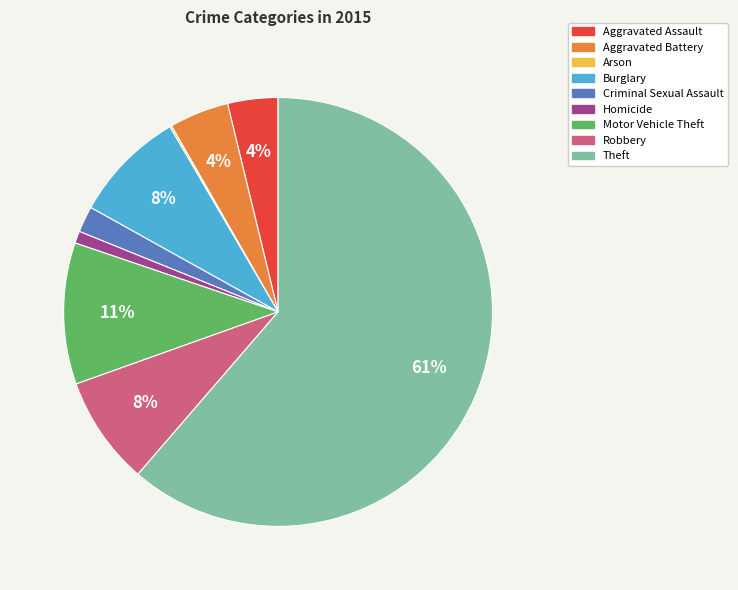

Which category has the biggest portion of the pie?

Theft